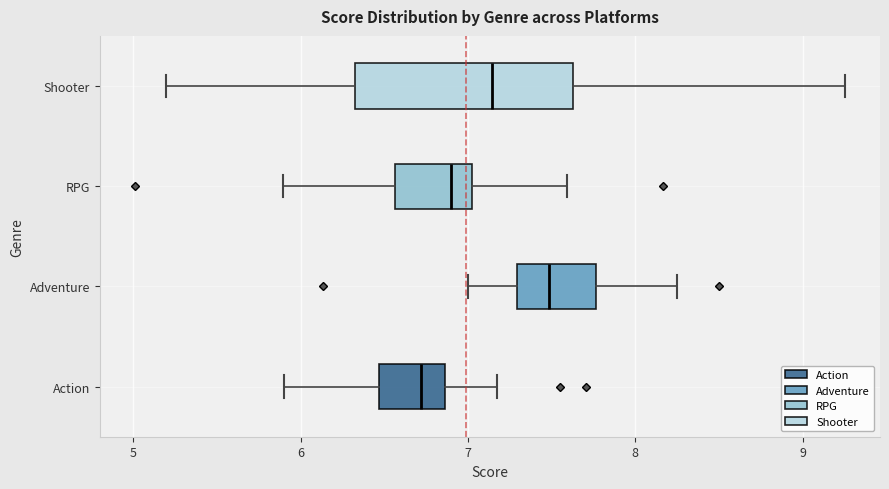

Which box's median line is the furthest to the left?

Action